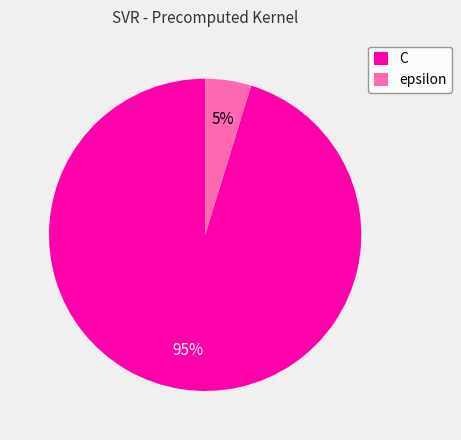

To the nearest percent, what percentage of the pie is C?

95%